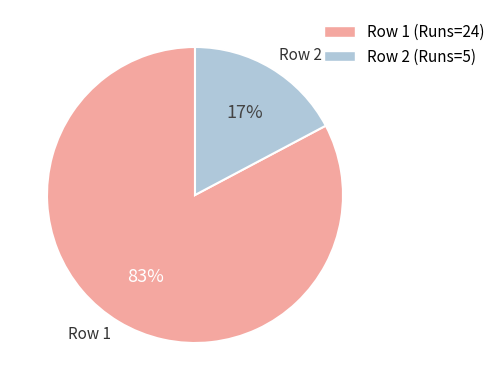

To the nearest percent, what is the average slice percentage?

50%